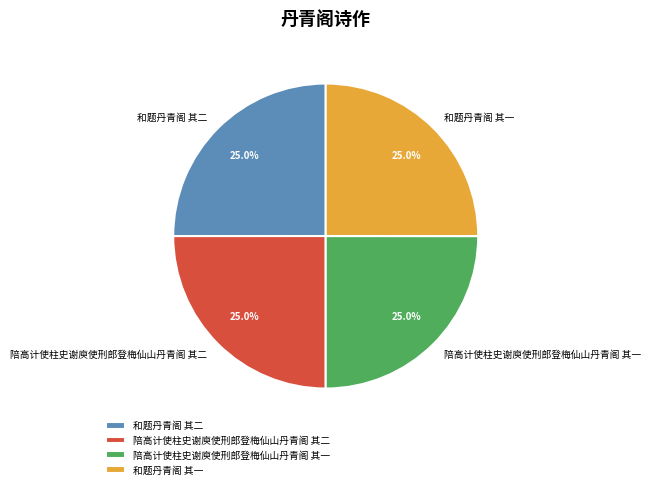

How many segments does this pie chart have?

4